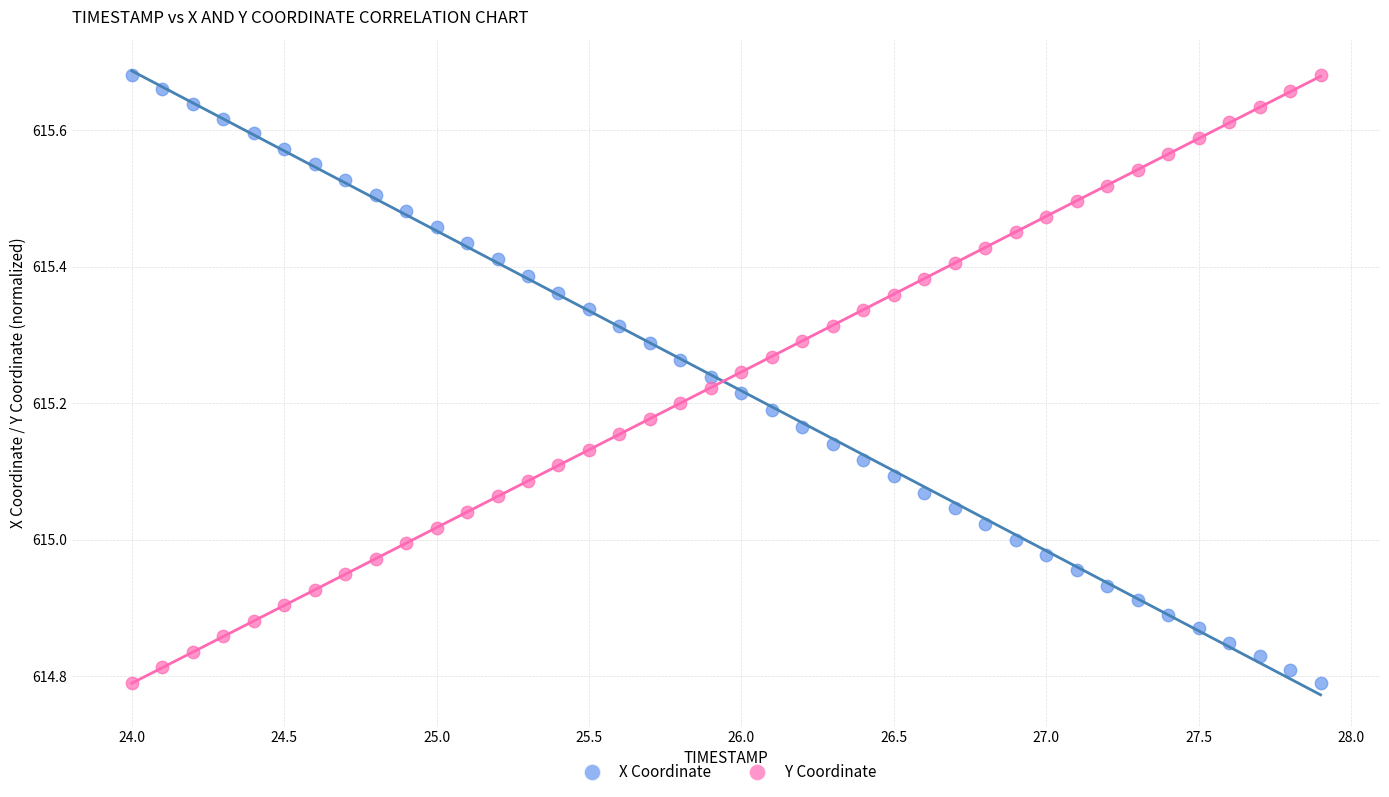

Across all data points, what is the range of X values (max minus min)?

3.9